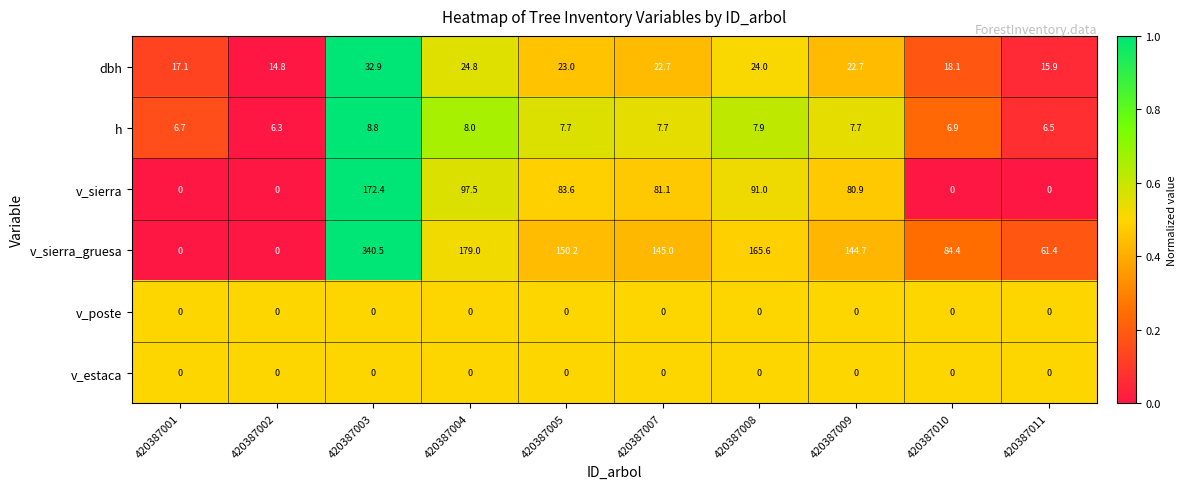

Which series has the largest total across all categories?

v_sierra_gruesa